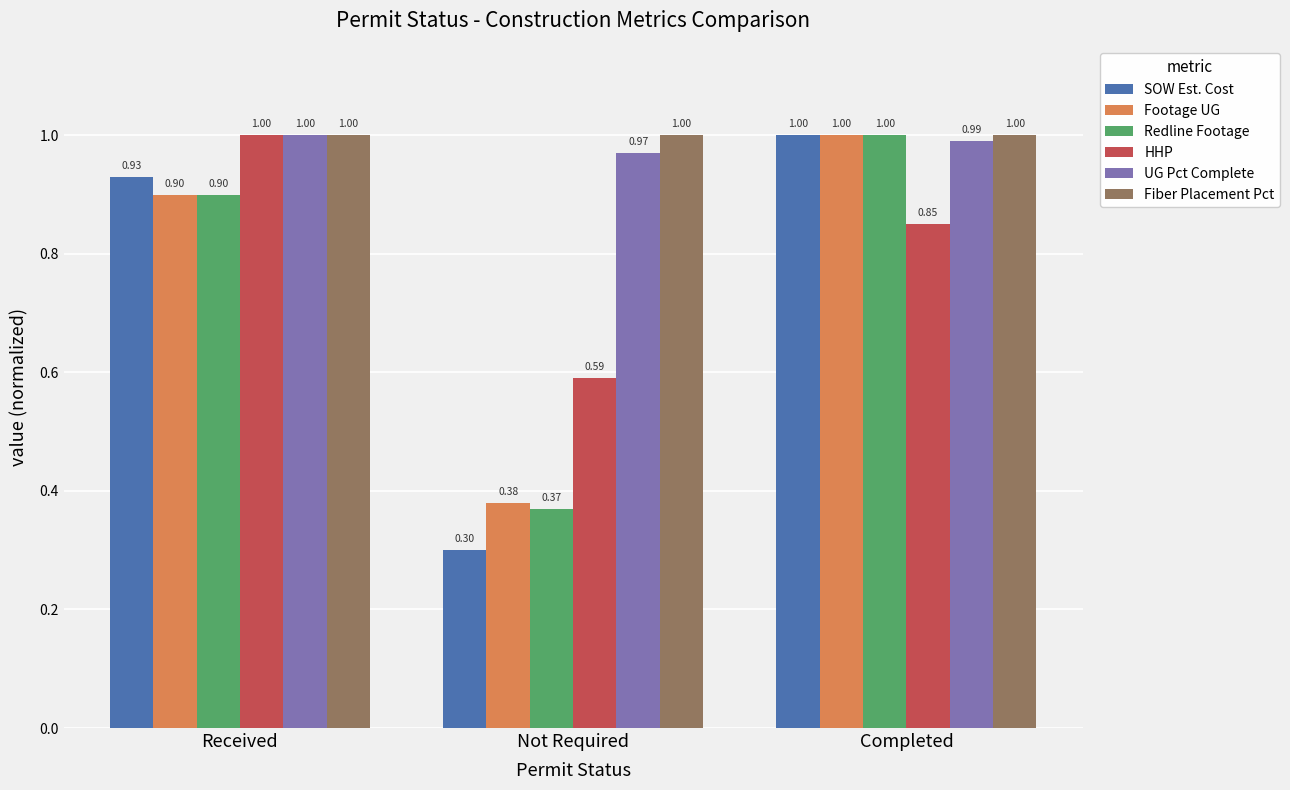

Which series has the largest total across all categories?

Fiber Placement Pct